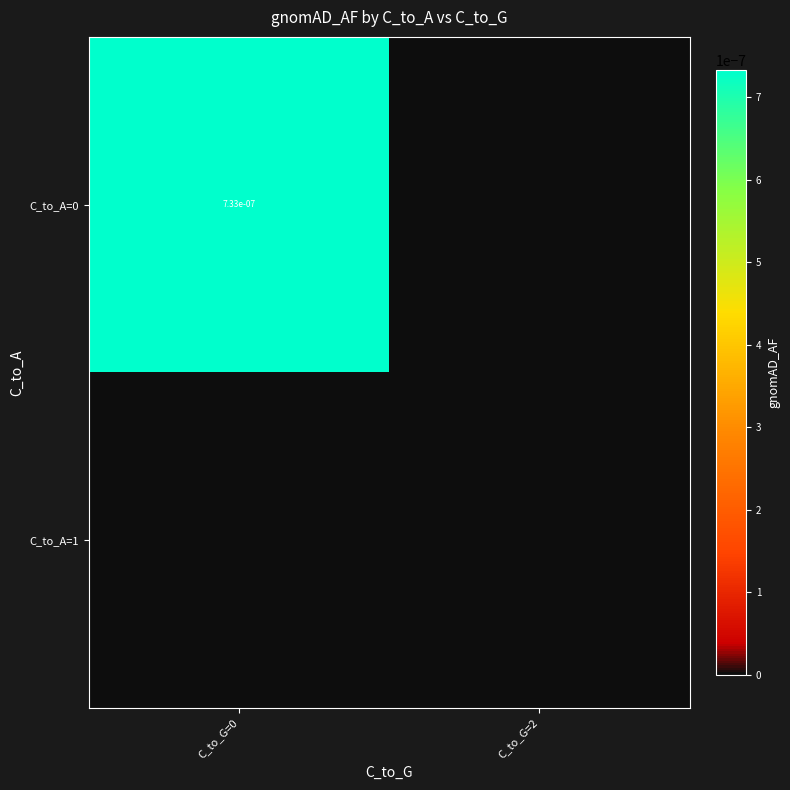

List the series in order of their overall mean, highest first.

C_to_A=0, C_to_A=1